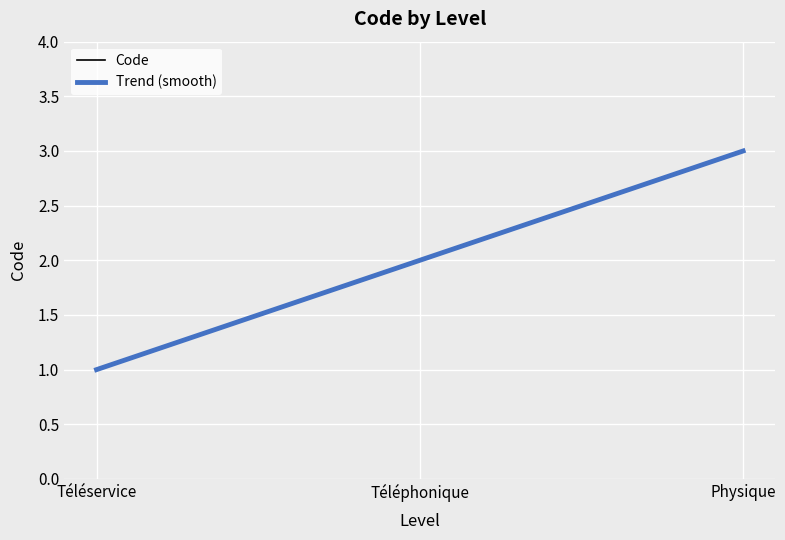

The value of Code at Physique is 1. True or false?

False